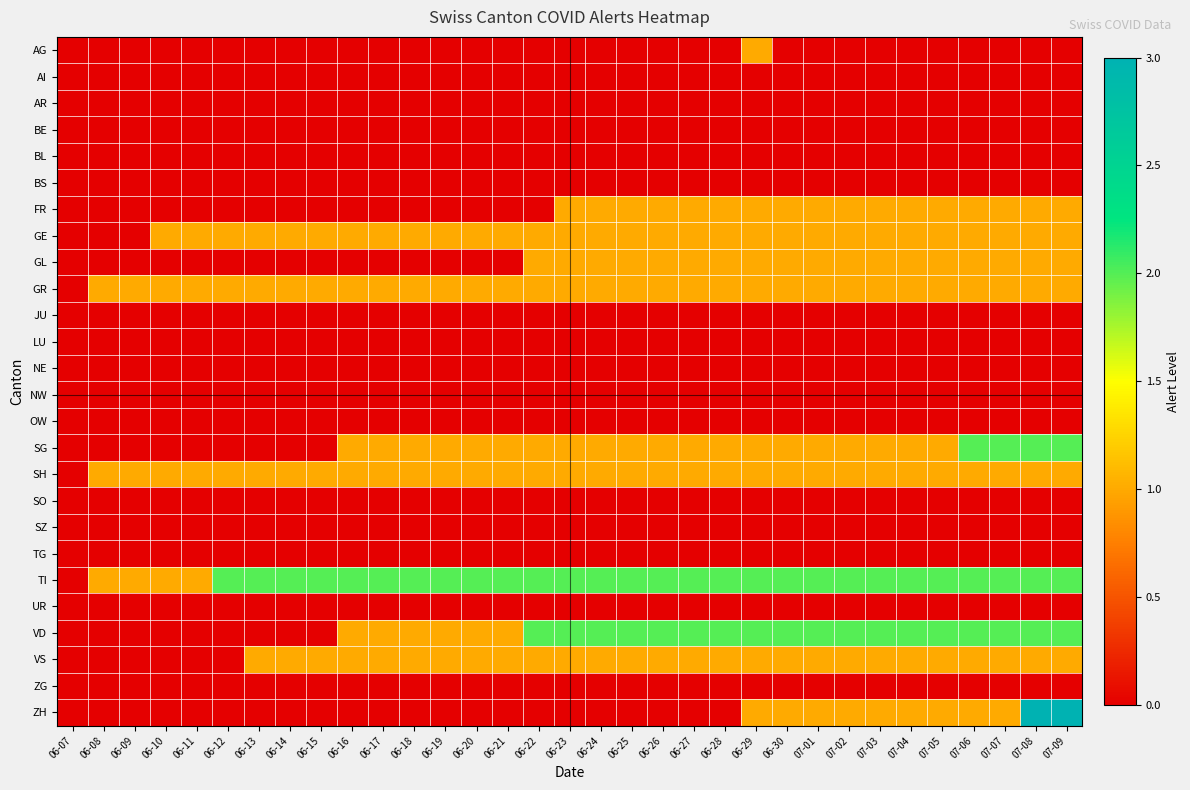

Rank the series by their maximum value, from highest to lowest.

ZH, SG, TI, VD, AG, FR, GE, GL, GR, SH, VS, AI, AR, BE, BL, BS, JU, LU, NE, NW, OW, SO, SZ, TG, UR, ZG